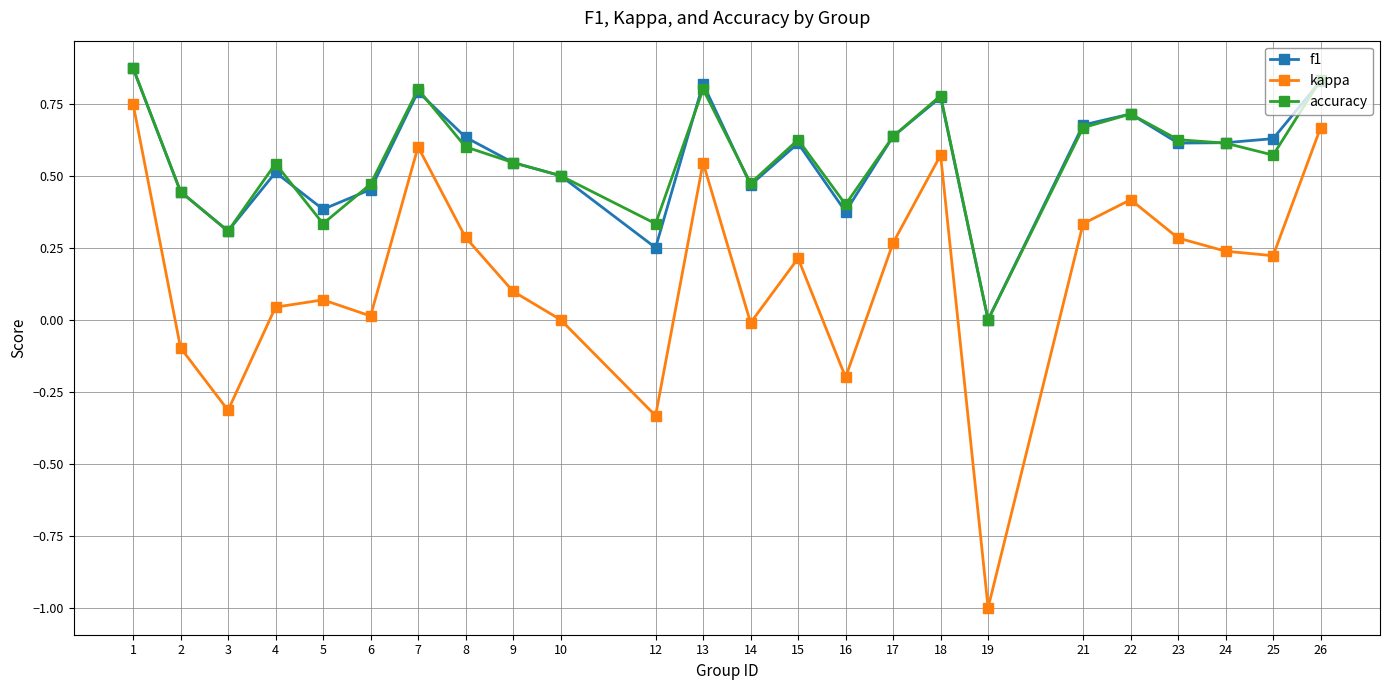

At which category does accuracy reach its first local valley?

3